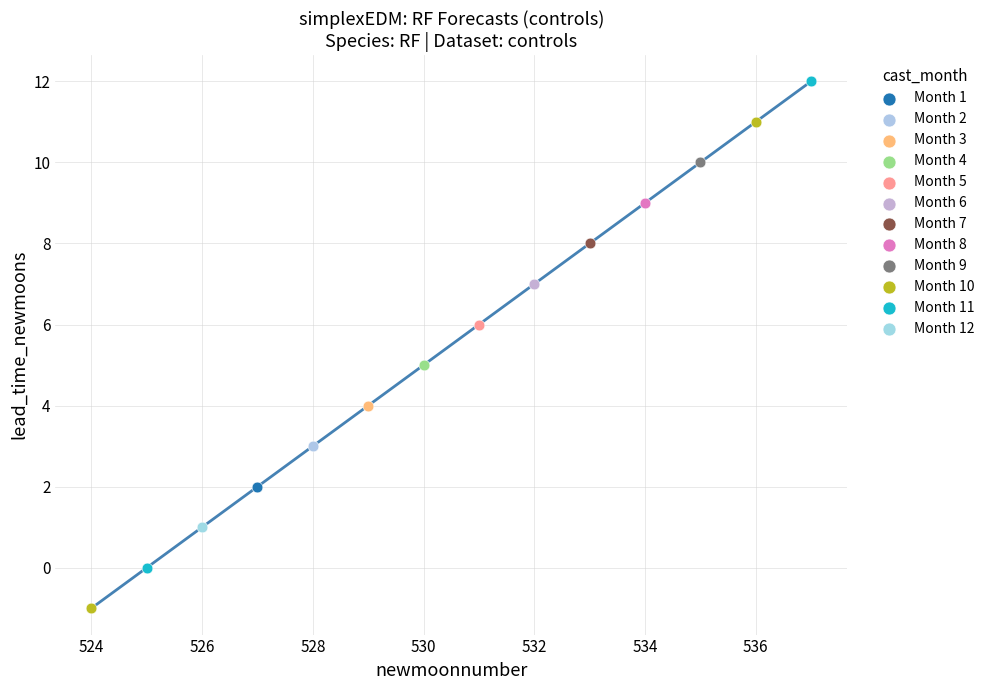

What are all the series names shown in the legend?

Month 1, Month 2, Month 3, Month 4, Month 5, Month 6, Month 7, Month 8, Month 9, Month 10, Month 11, Month 12